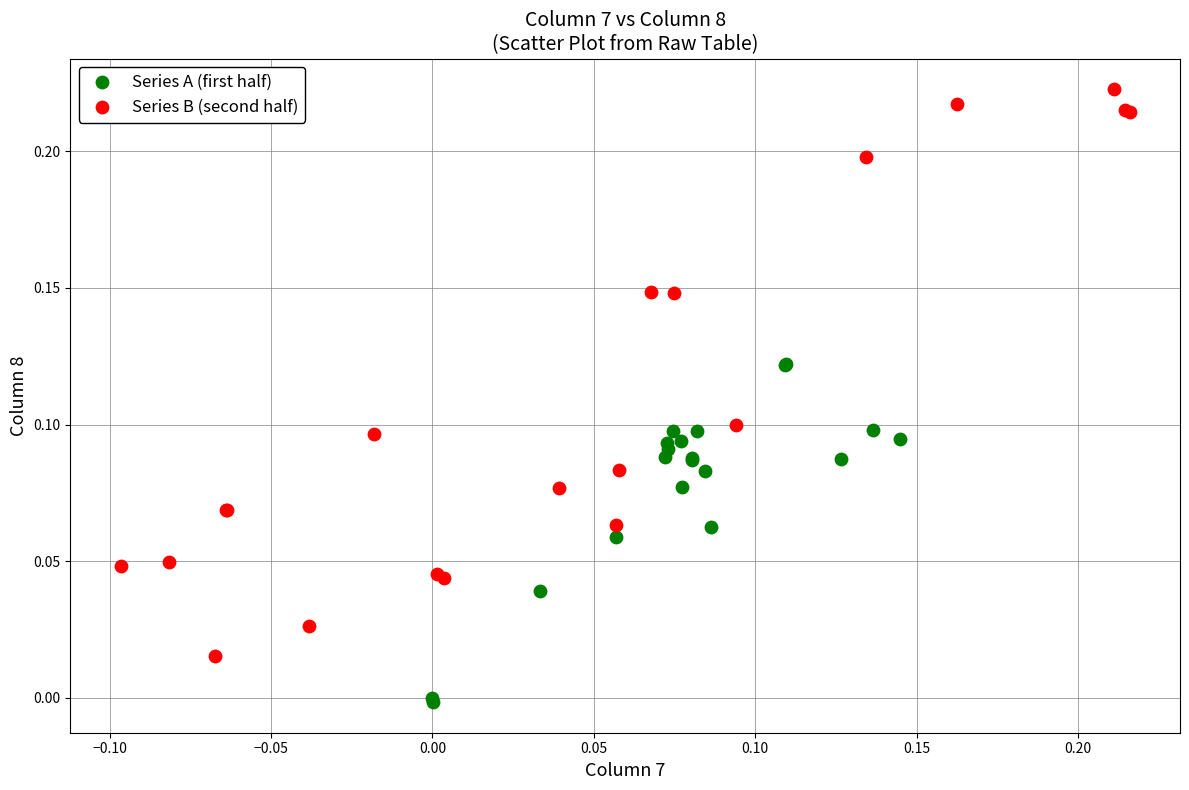

Which series contains the highest Y value?

Series B (second half)